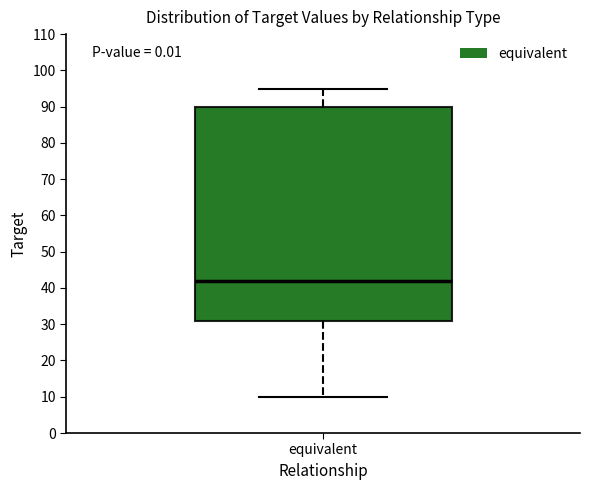

Read this box plot against the y-axis: the position of the median line, the range covered by the box, and the ends of both whiskers. The values are not printed on the chart, so give them approximately, as read against the axis.

median 42, box 31 to 90, whiskers 10 to 95